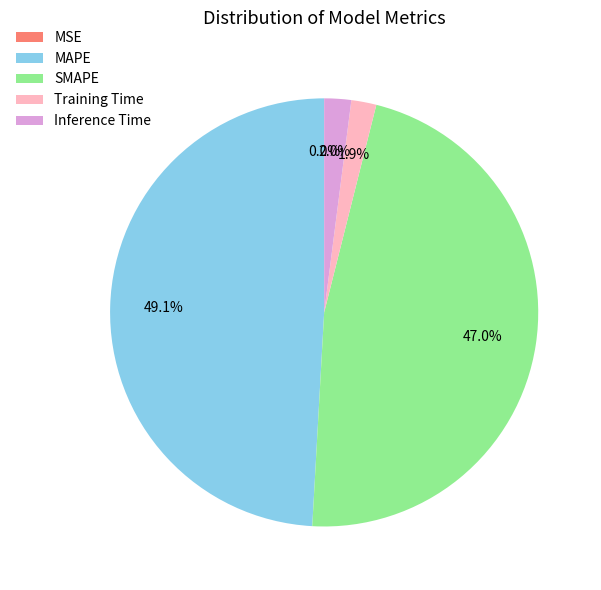

What percentage is NOT represented by Inference Time?

98.0%